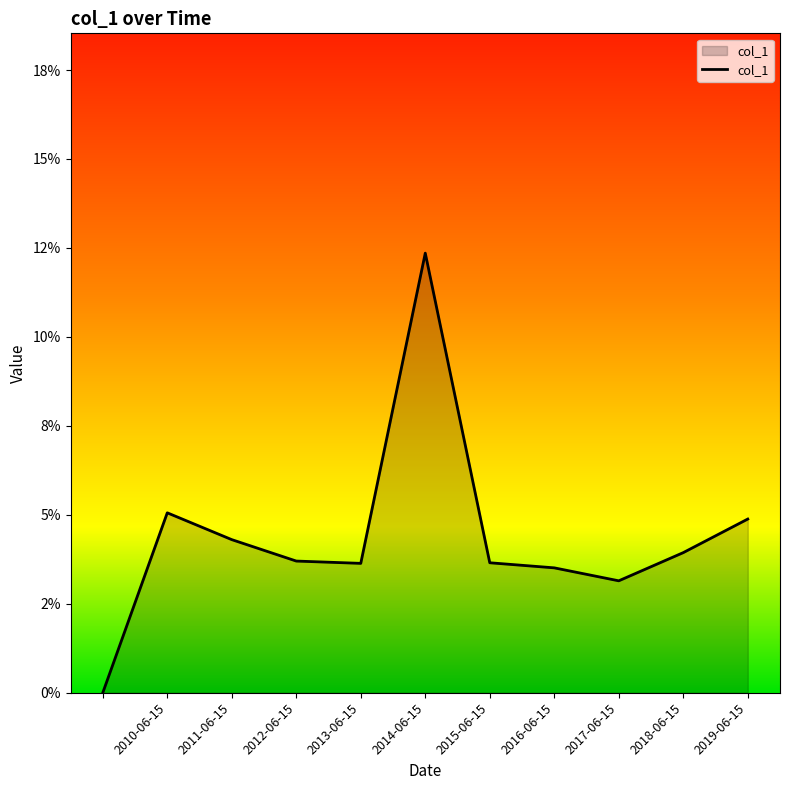

How many values are between 0 and 1?

11